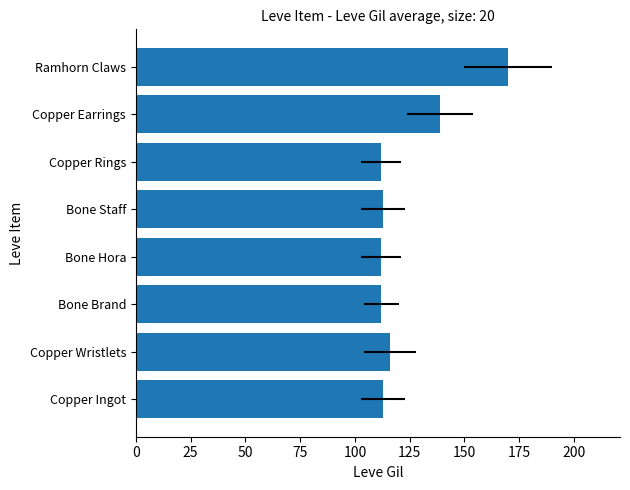

Is it true that the value at Bone Staff is 113?

True